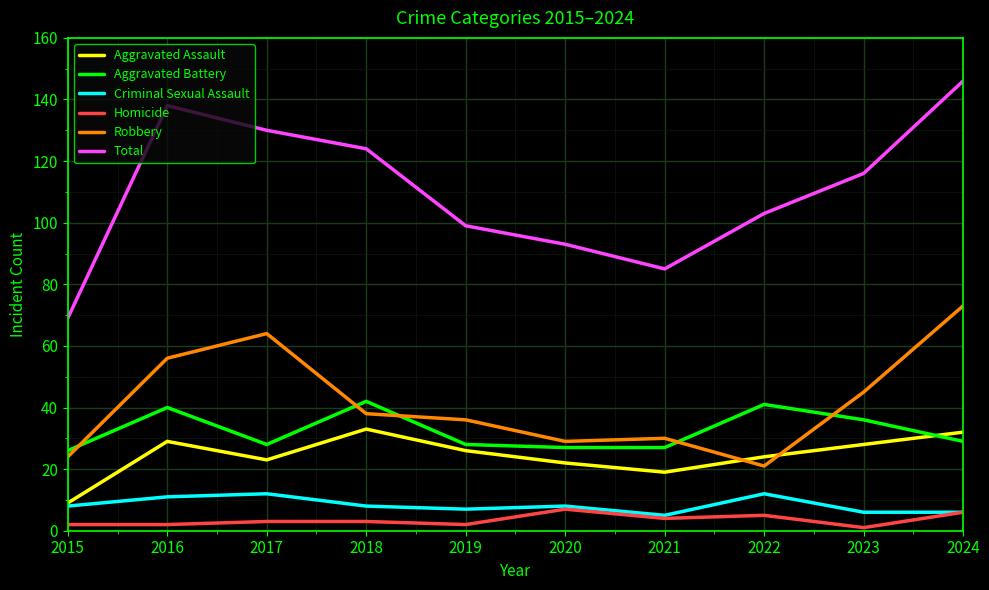

True or false: Criminal Sexual Assault and Aggravated Battery cross at least once.

False